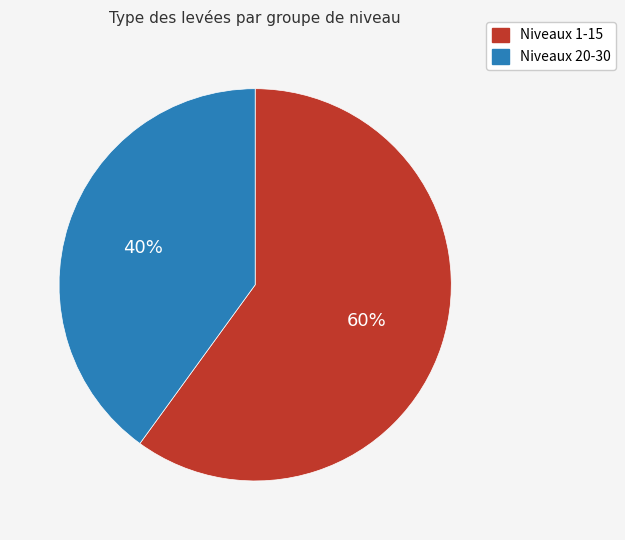

Does any single category account for the majority?

Yes